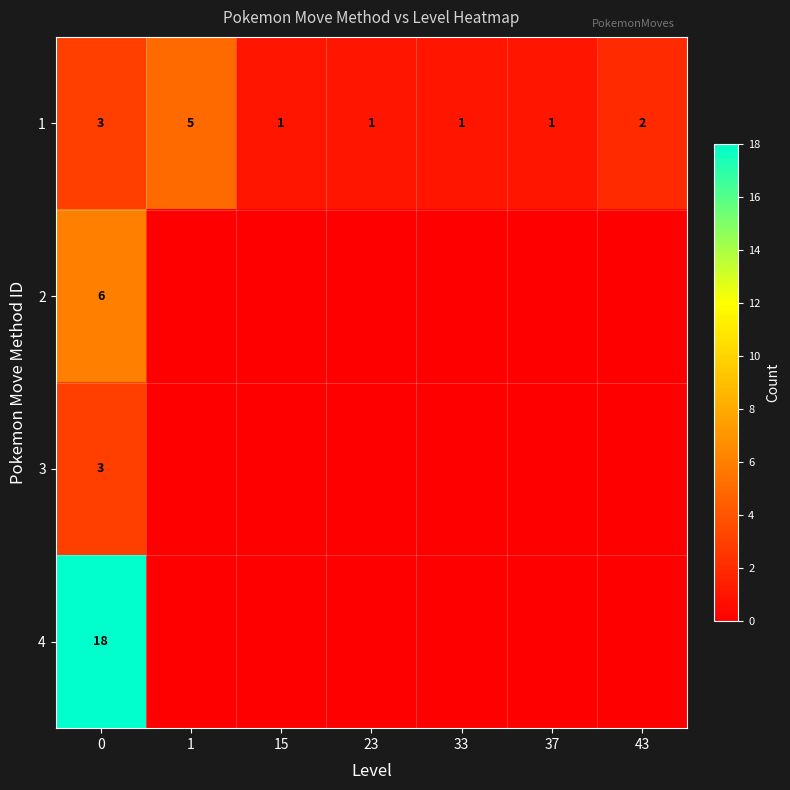

The value of row_2 at 23 is -1. True or false?

False